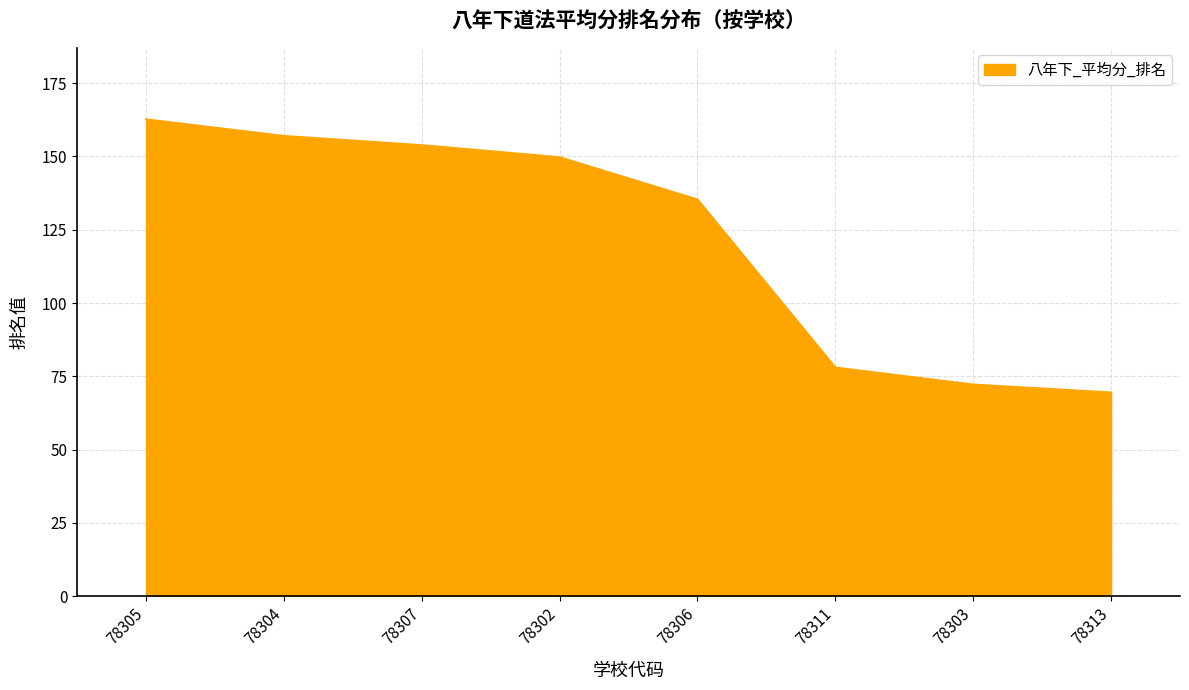

True or false: the data has more than 1 interior local peaks.

False